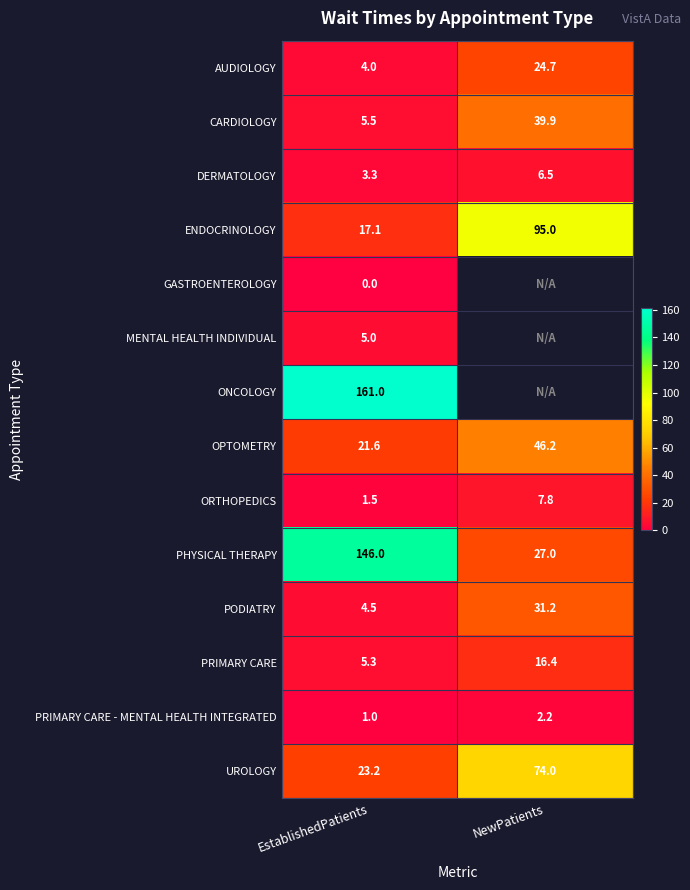

What value does the OPTOMETRY series have at EstablishedPatients?

21.6